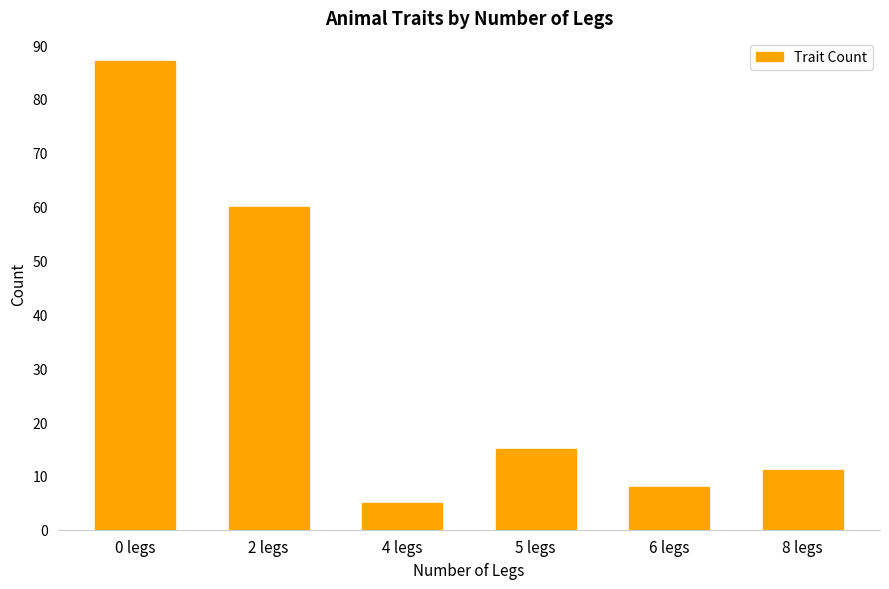

Rank the categories by value from lowest to highest.

4 legs, 6 legs, 8 legs, 5 legs, 2 legs, 0 legs